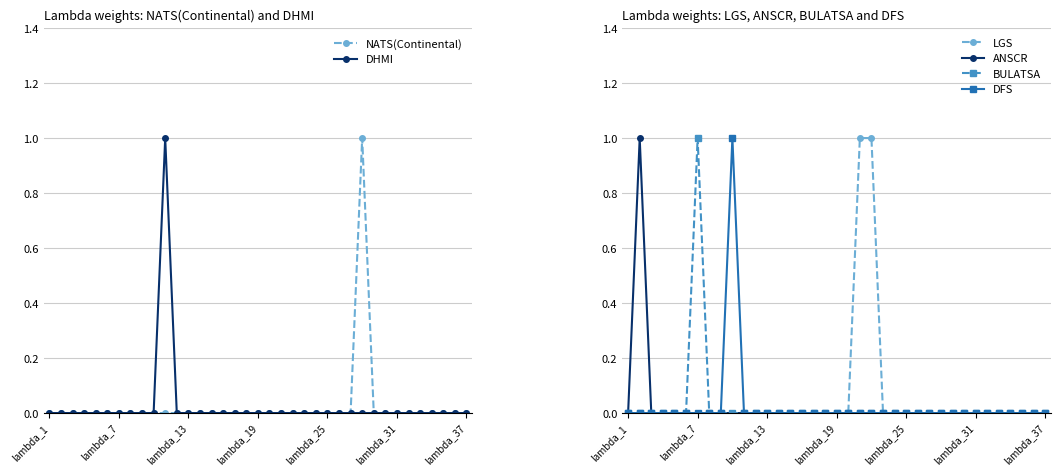

In DHMI, how many points are higher than both neighbors (excluding endpoints)?

1